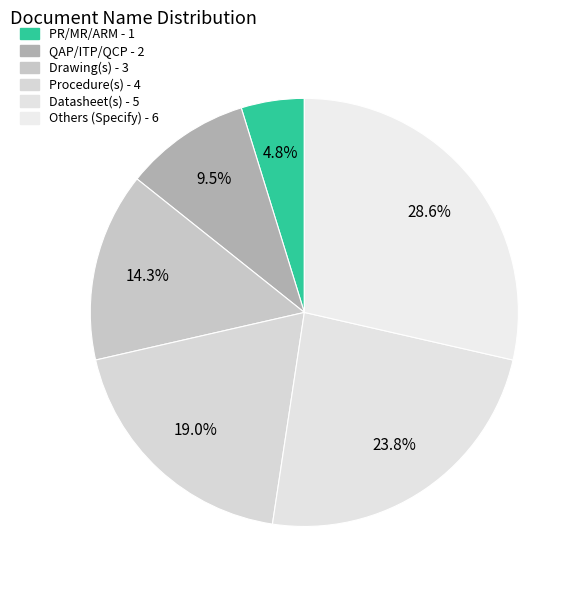

To the nearest percent, what is the combined percentage of QAP/ITP/QCP and Procedure(s)?

29%